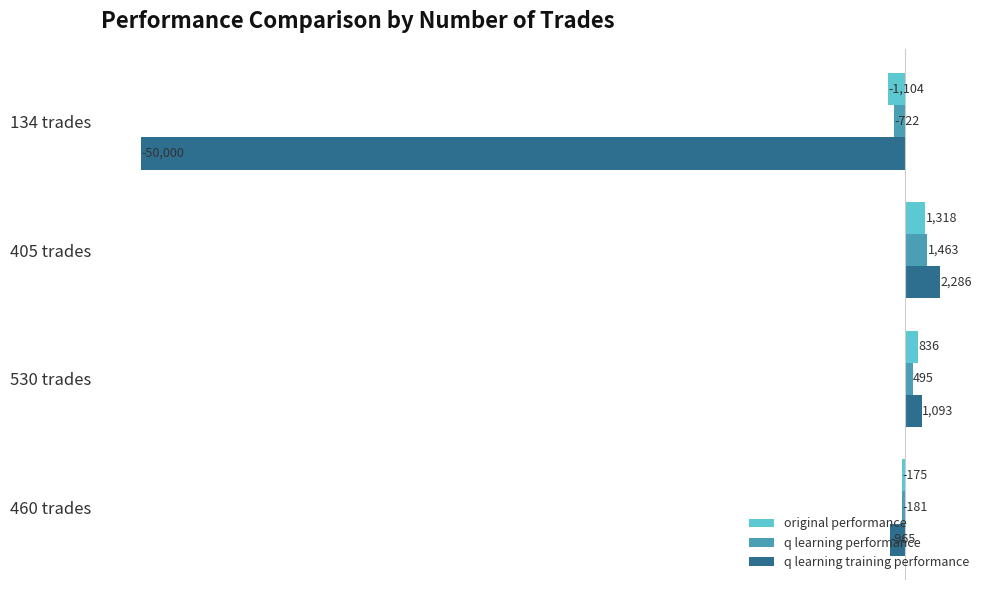

Rank the series by their maximum value, from lowest to highest.

original performance, q learning performance, q learning training performance